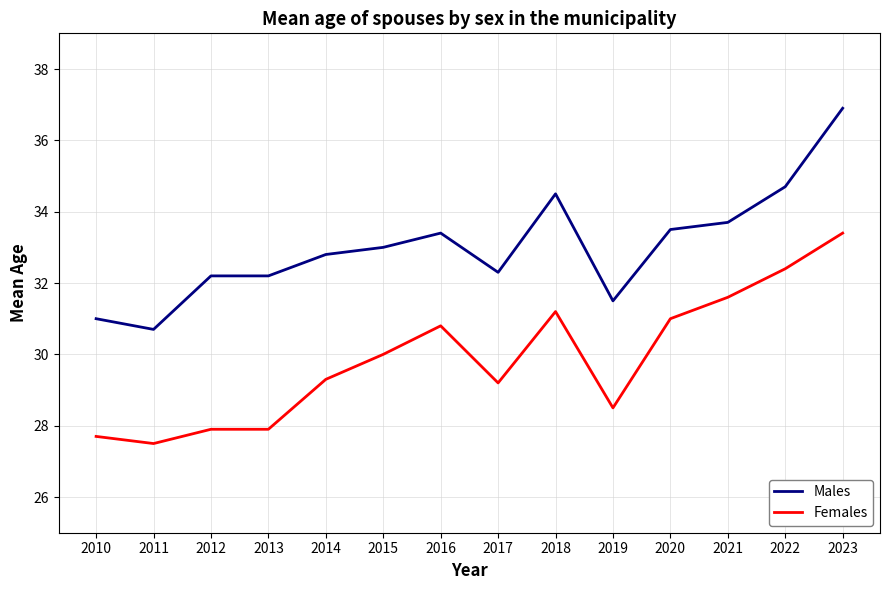

Reading left to right, what are all the values shown in this chart?

Males: 31.0	30.7	32.2	32.2	32.8	33.0	33.4	32.3	34.5	31.5	33.5	33.7	34.7	36.9
Females: 27.7	27.5	27.9	27.9	29.3	30.0	30.8	29.2	31.2	28.5	31.0	31.6	32.4	33.4